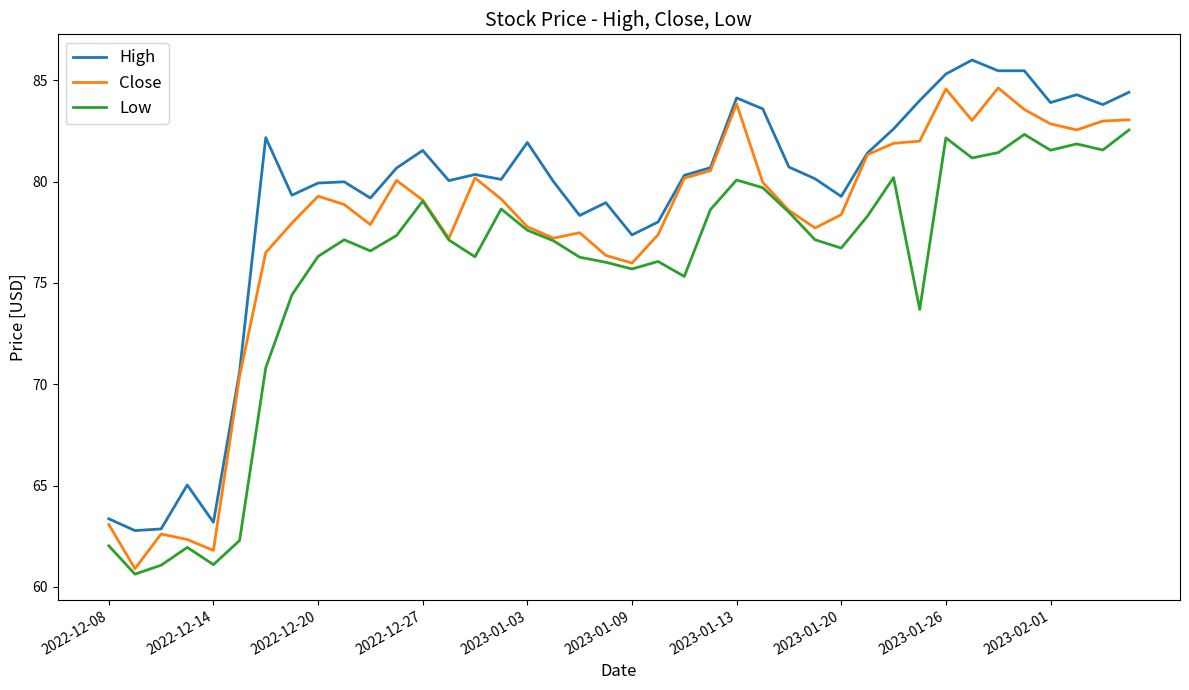

True or false: High and Low intersect in this chart.

False